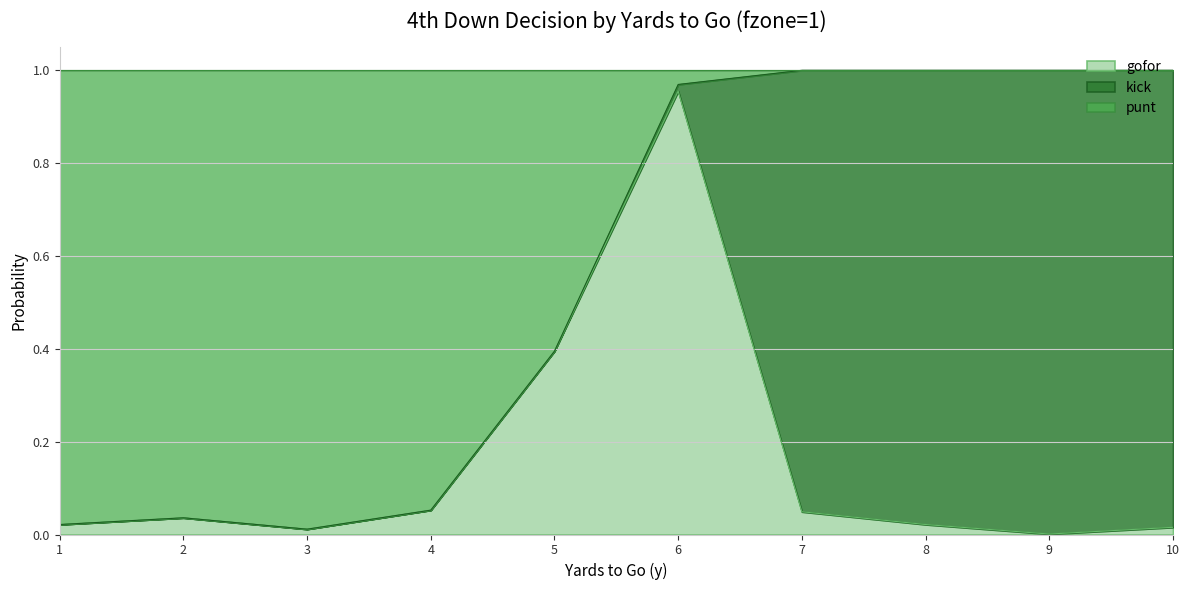

Which category has the highest value in the gofor series?

6